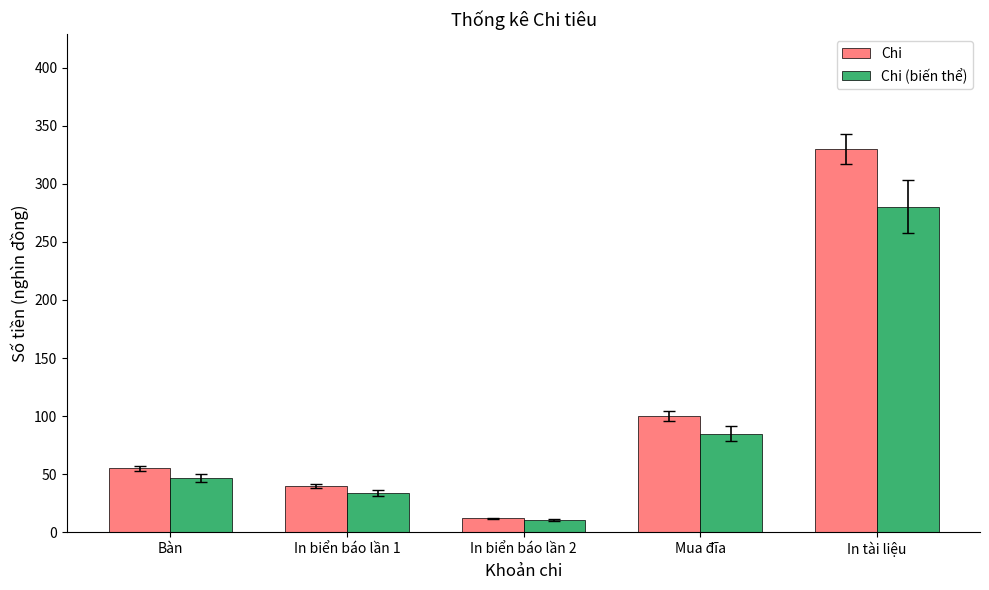

At which category is the sum across all series the highest?

In tài liệu